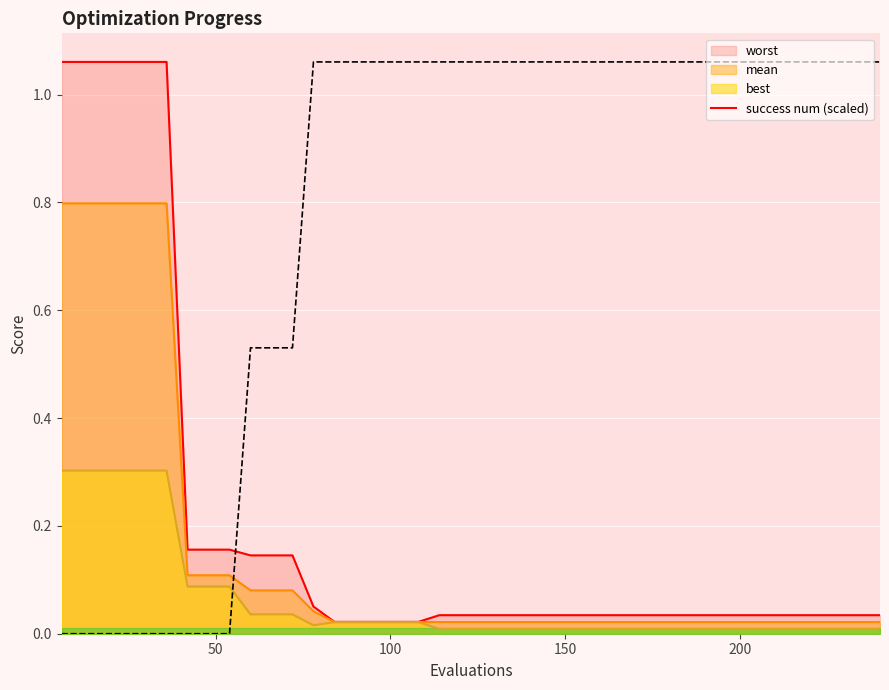

What is the highest value of the mean series?

0.8